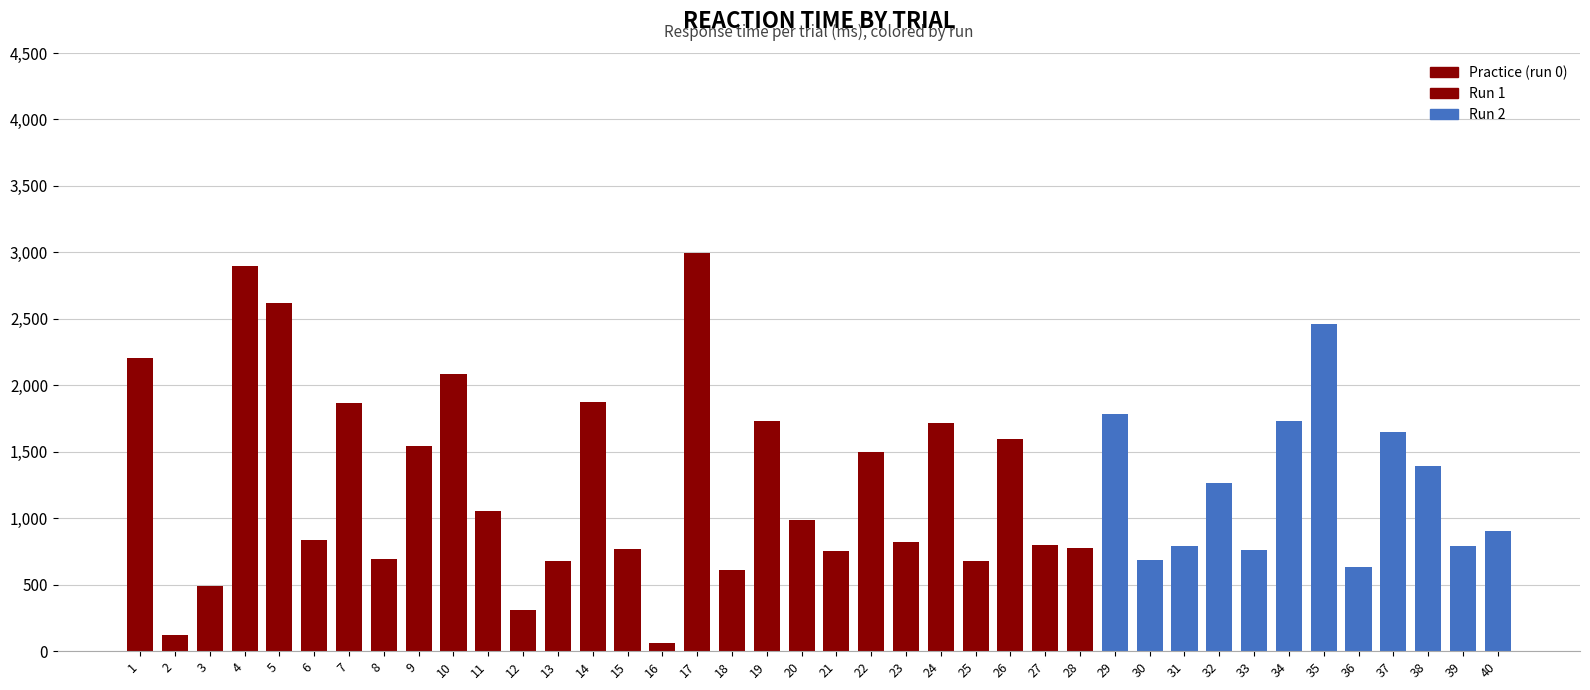

What is the minimum value shown in the chart?

65